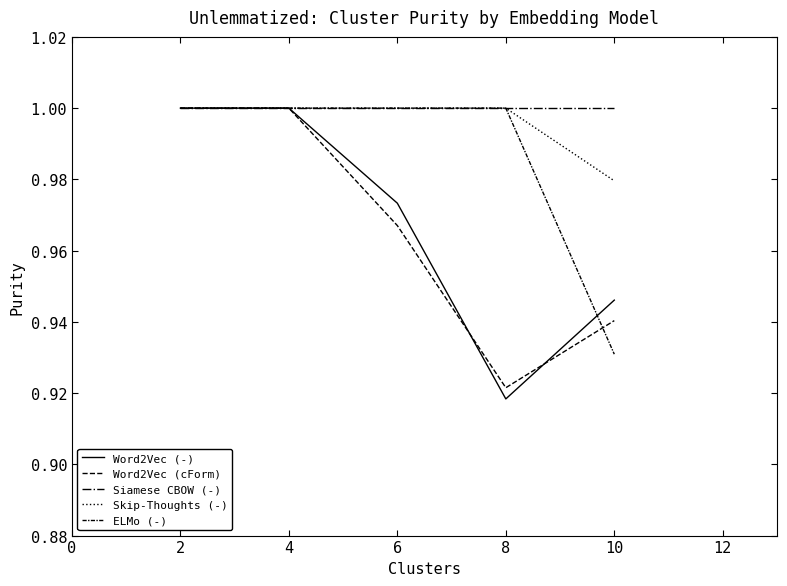

Which series has the largest total across all categories?

Siamese CBOW (-)